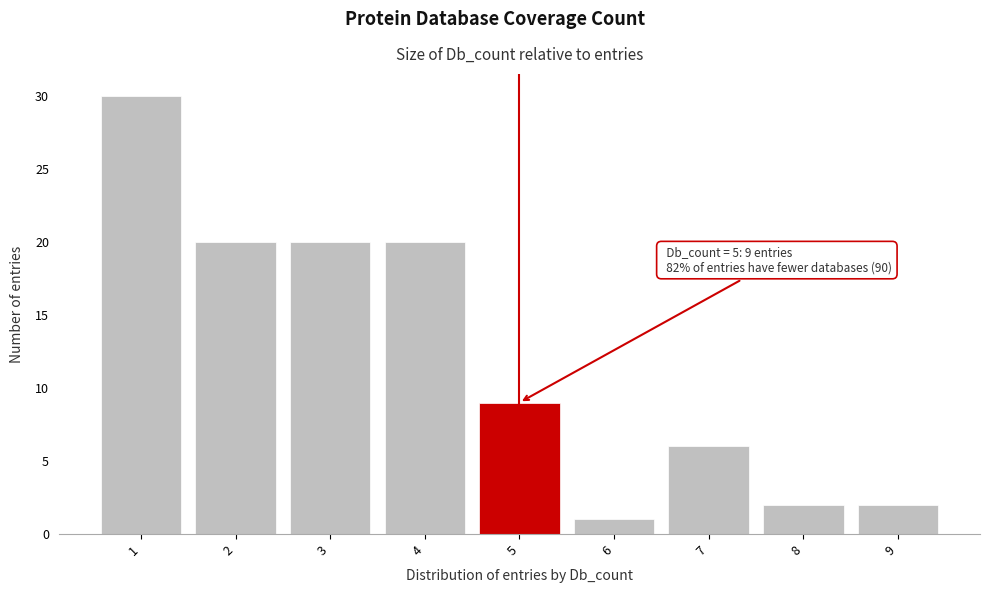

Reading right to left, list all the values displayed in this chart.

2	2	6	1	9	20	20	20	30